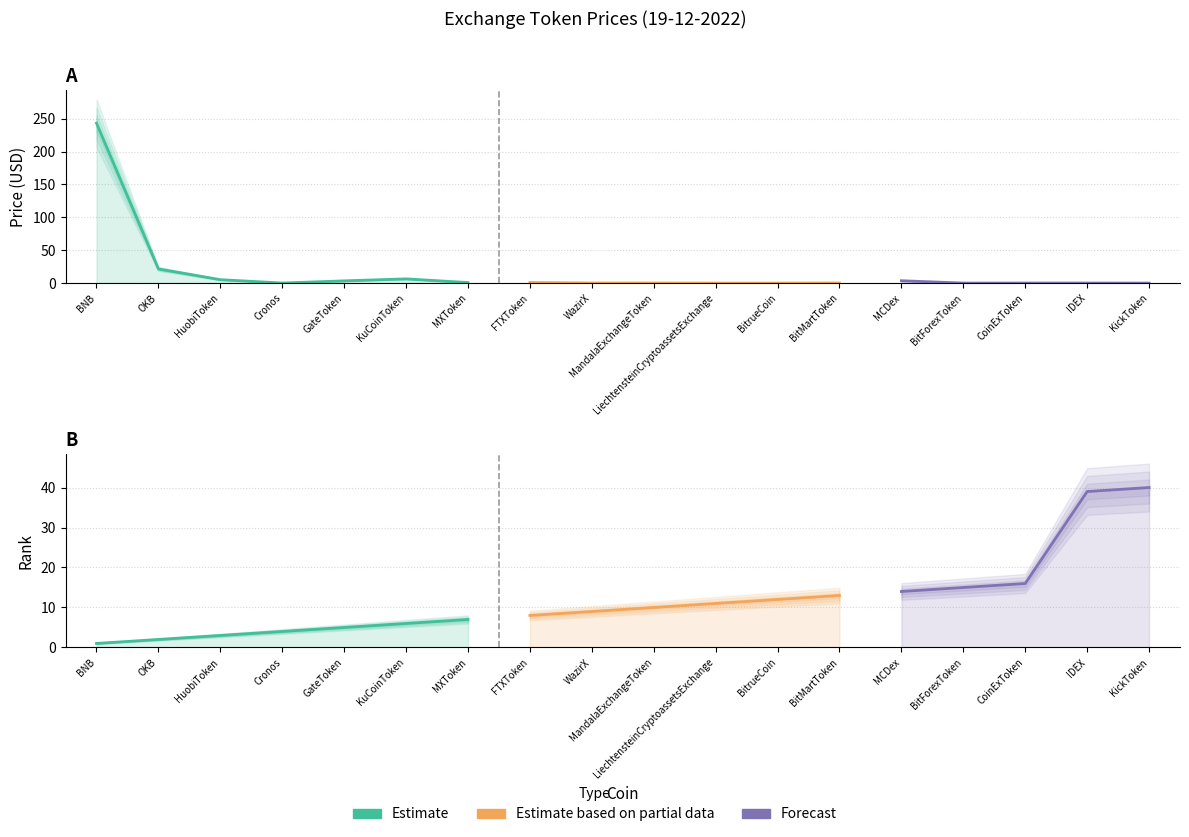

The value of Rank at MXToken is 7.0. True or false?

True